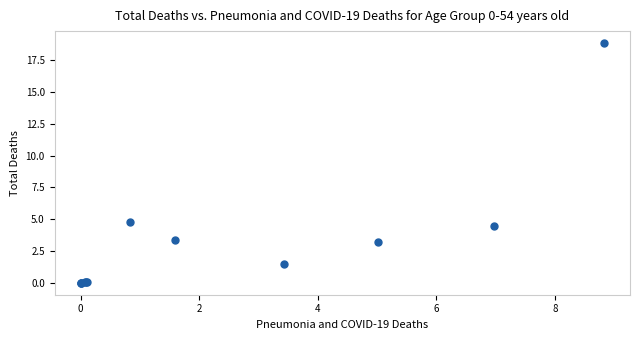

What Y value in the scatter plot is closest to 9?

4.8